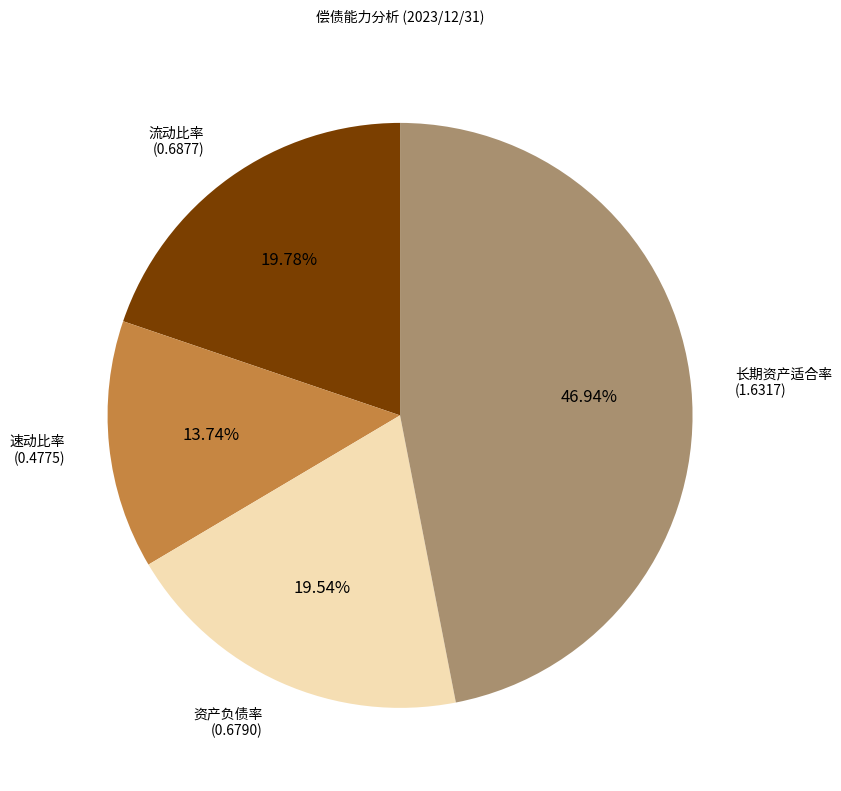

Which slice is the smallest?

速动比率